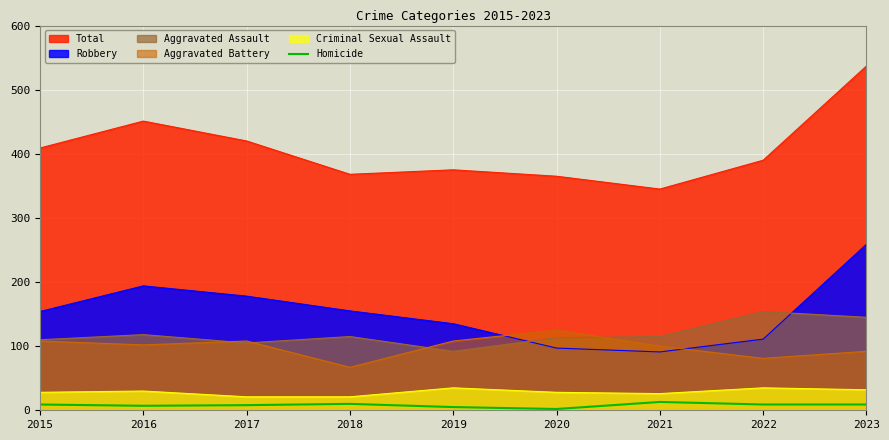

Which series has the widest spread of values?

Total